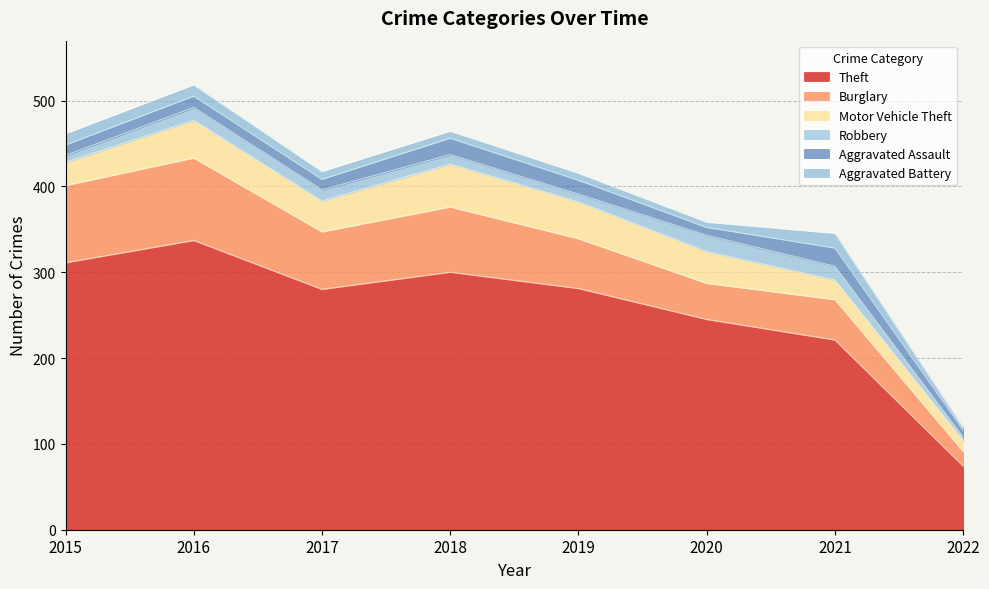

Is the value of Theft at 2015 greater than the value of Burglary at 2018?

Yes